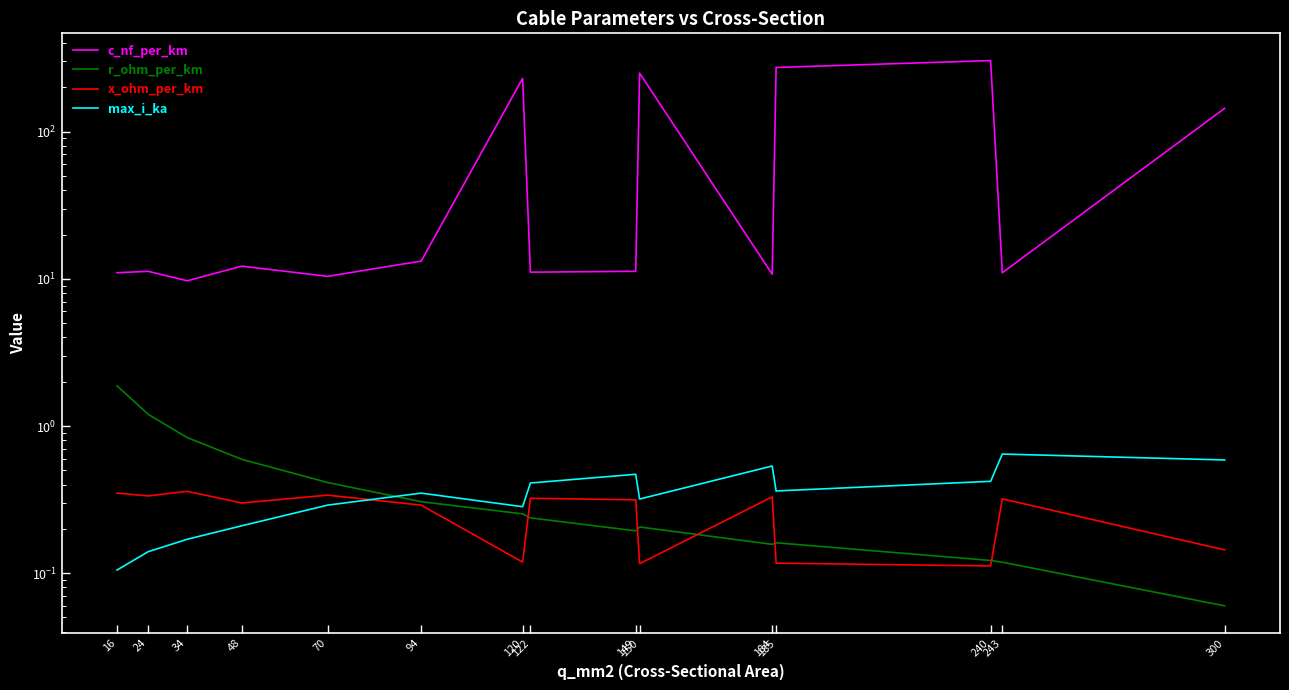

True or false: max_i_ka and x_ohm_per_km intersect in this chart.

True